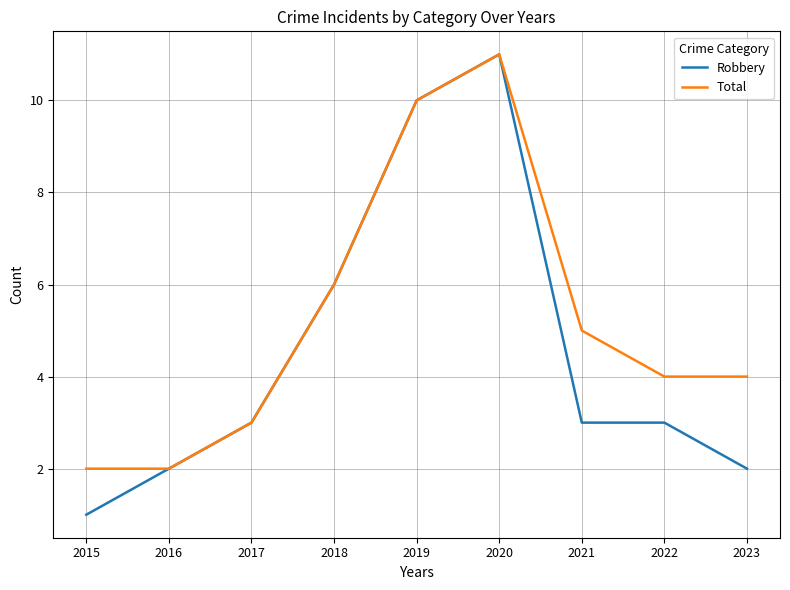

Is the value of Robbery at 2019 greater than the value of Total at 2015?

Yes